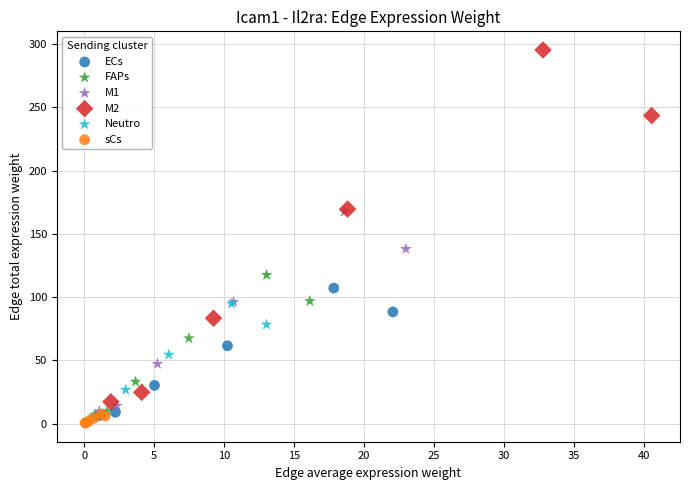

Which series has the widest spread of Y values?

M2